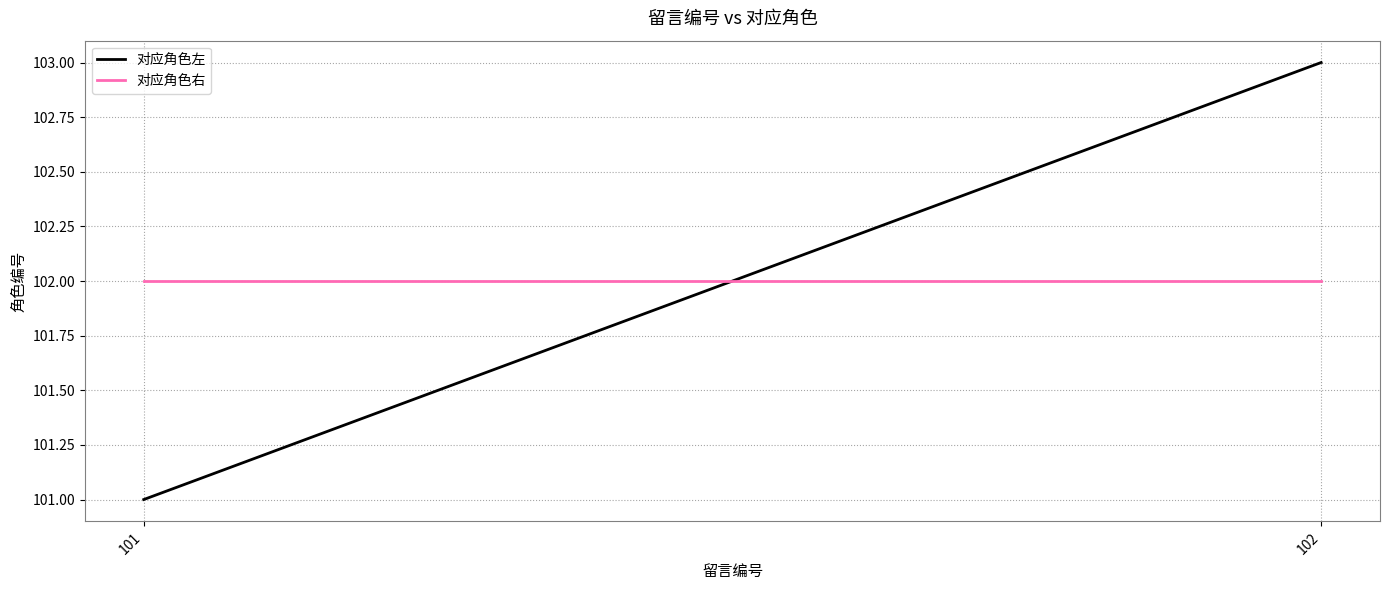

Reading right to left, list all the values displayed in this chart.

对应角色左: 102=103	101=101
对应角色右: 102=102	101=102